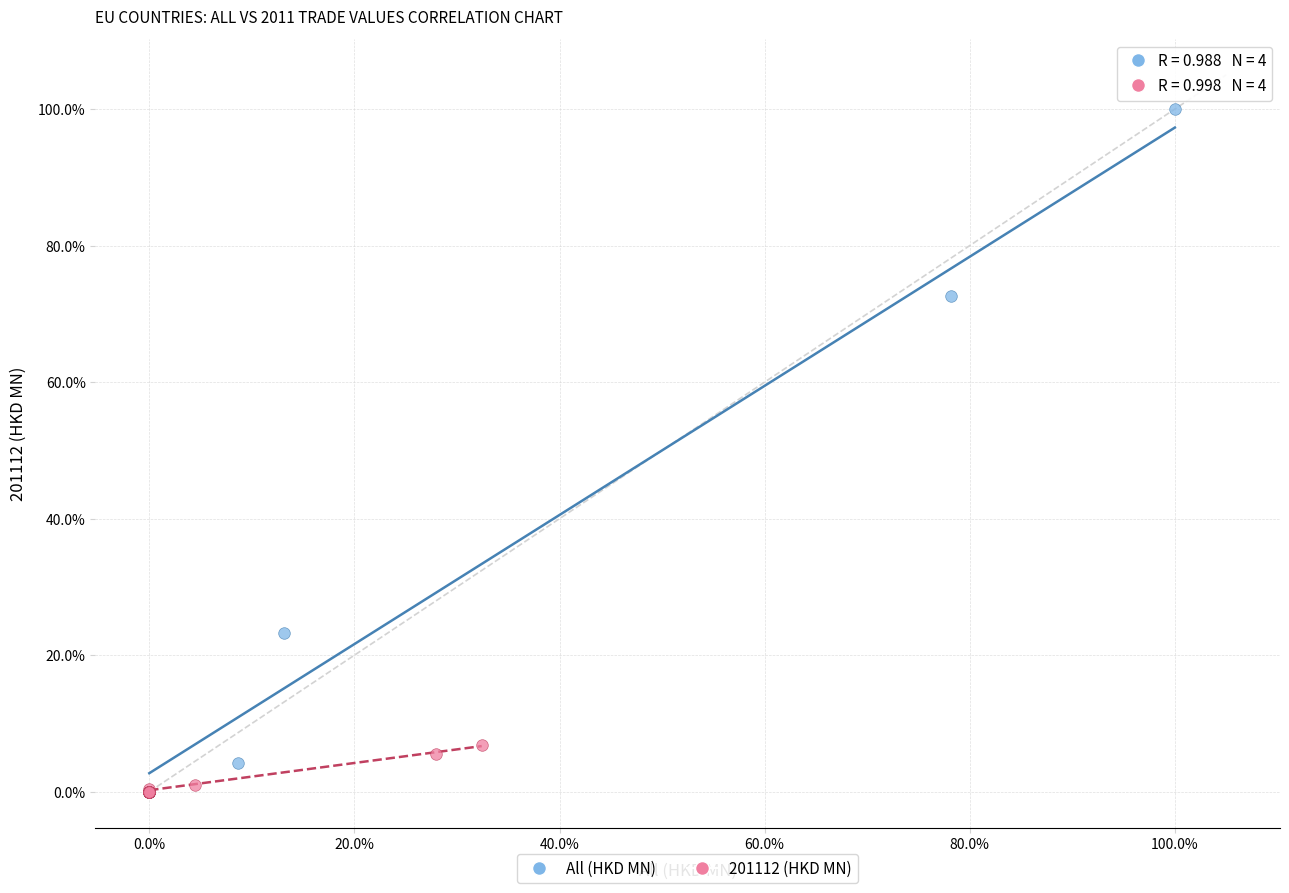

Which series has the largest Y range (max minus min)?

All (HKD MN)